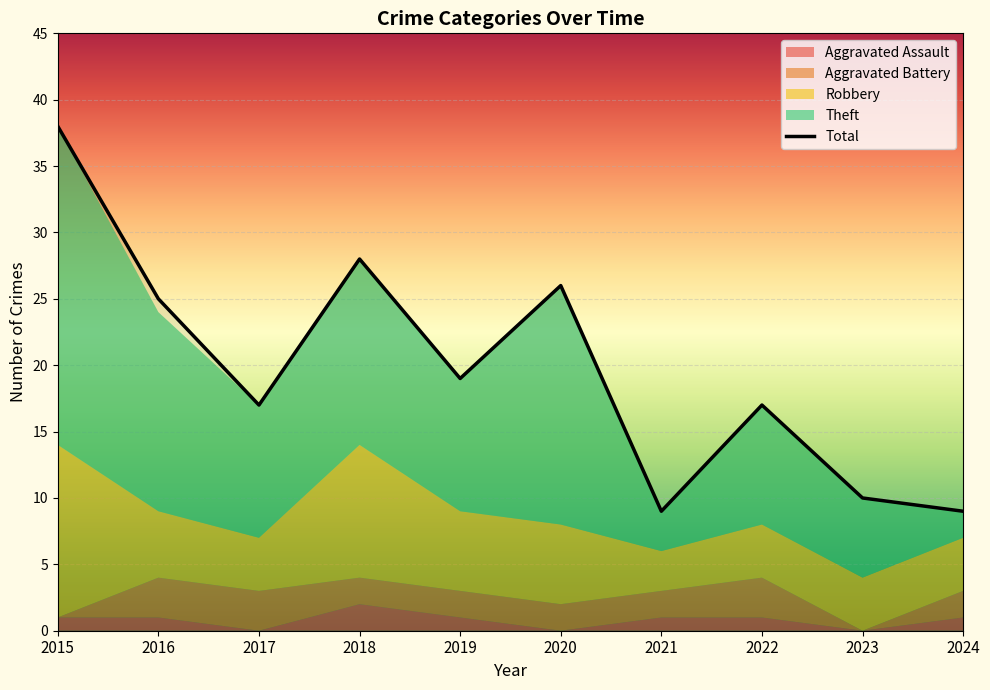

At which category does the chart reach its peak across all series?

2015